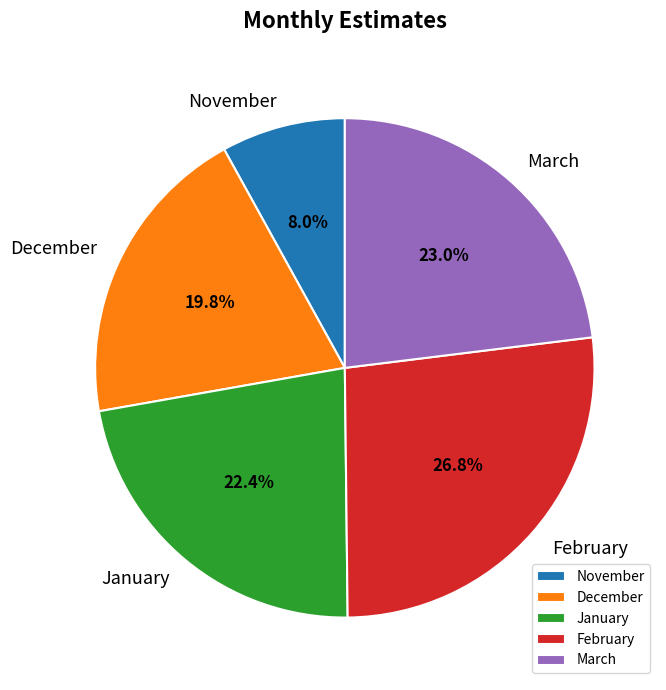

Count the number of slices in the pie.

5